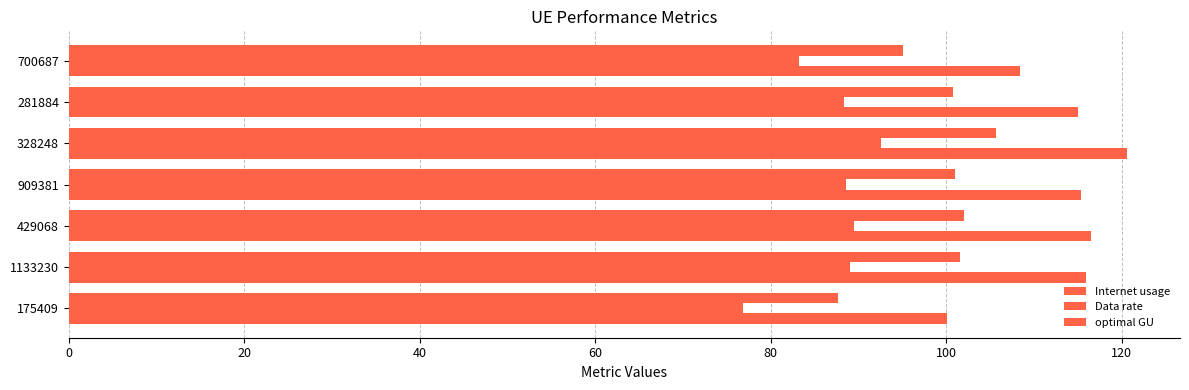

How many series are shown in this chart?

3